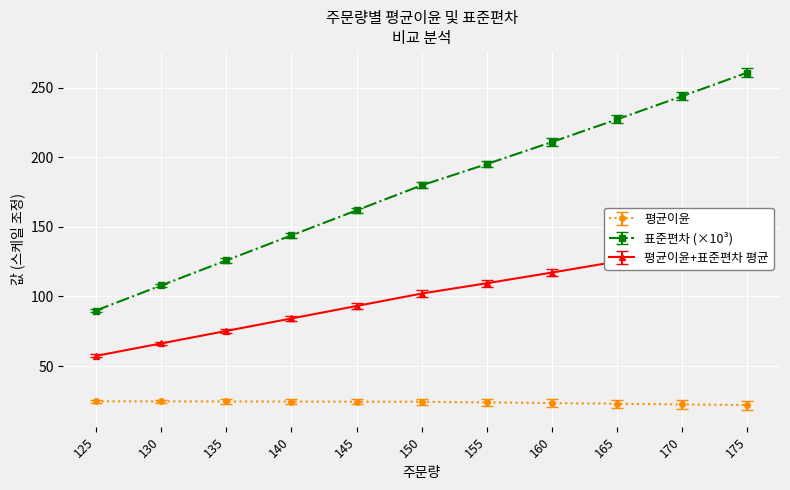

What is the value of the 평균이윤 point at the 4th from the left?

24.5